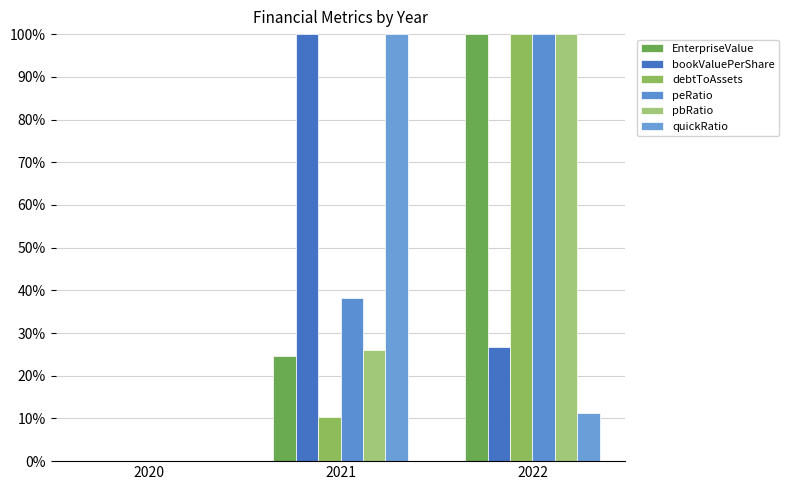

At 2021, list the series in order from smallest to largest.

debtToAssets, EnterpriseValue, pbRatio, peRatio, bookValuePerShare, quickRatio